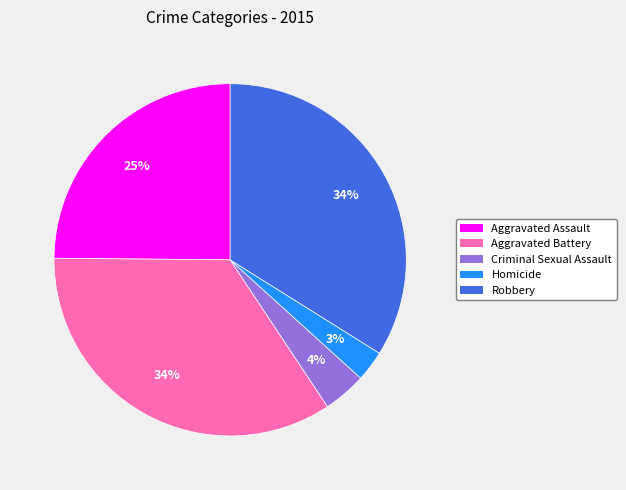

Between Aggravated Assault and Homicide, which is larger?

Aggravated Assault